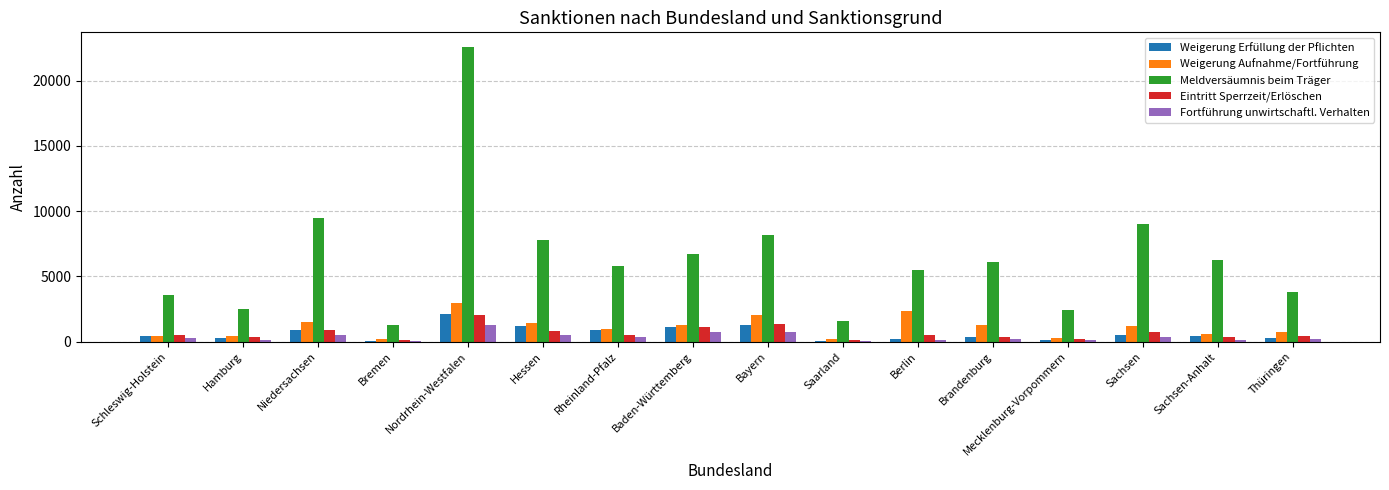

Which label corresponds to the largest value in the chart?

Nordrhein-Westfalen